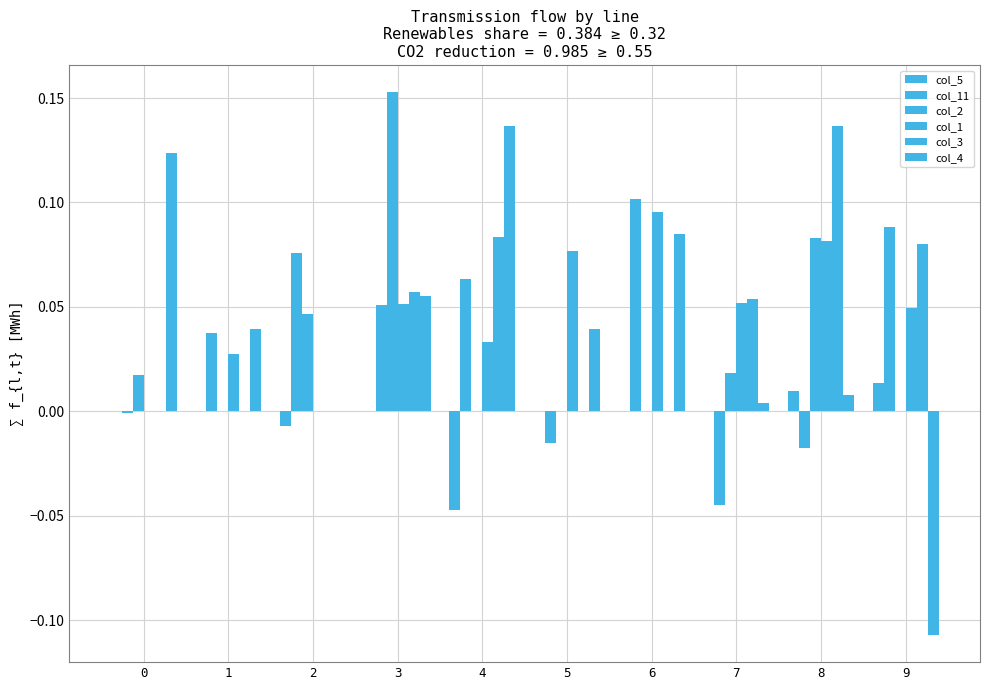

What is the minimum value shown in the chart?

-0.1